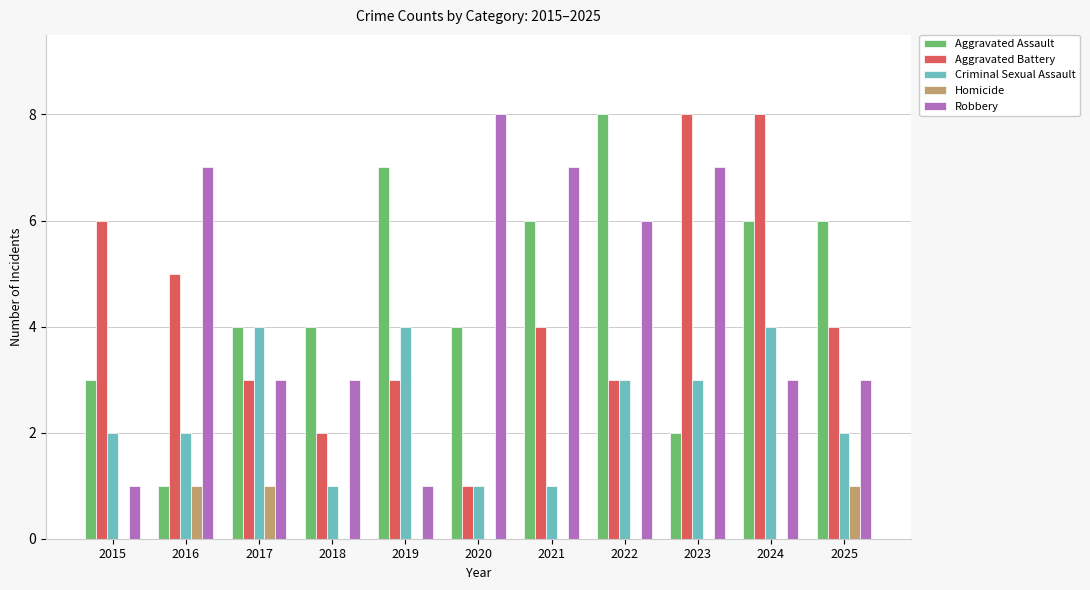

True or false: Aggravated Assault has a value of 4 at 2024.

False